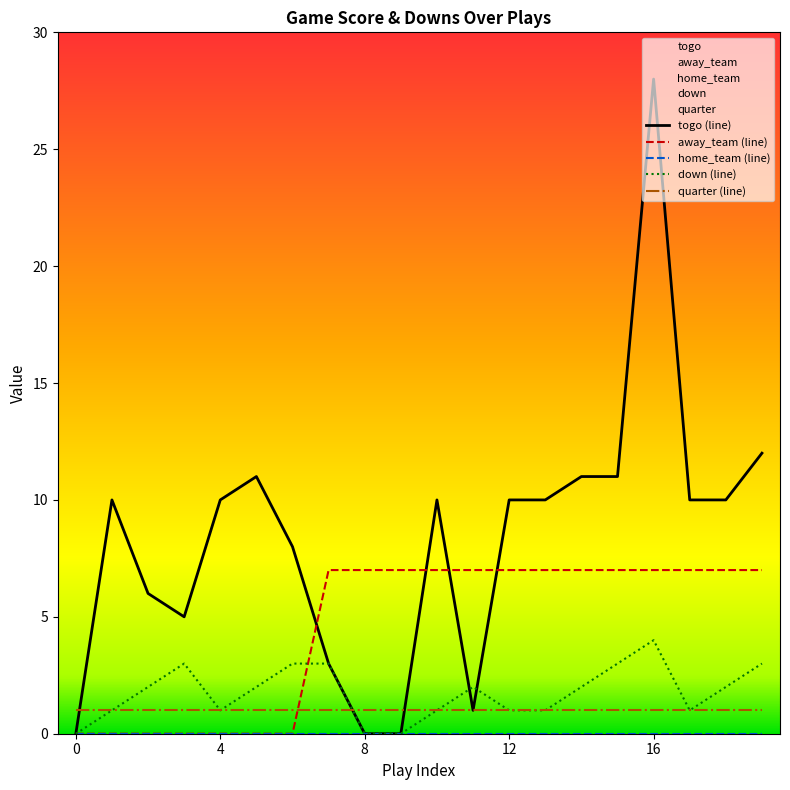

Which series has the largest range (max minus min)?

togo